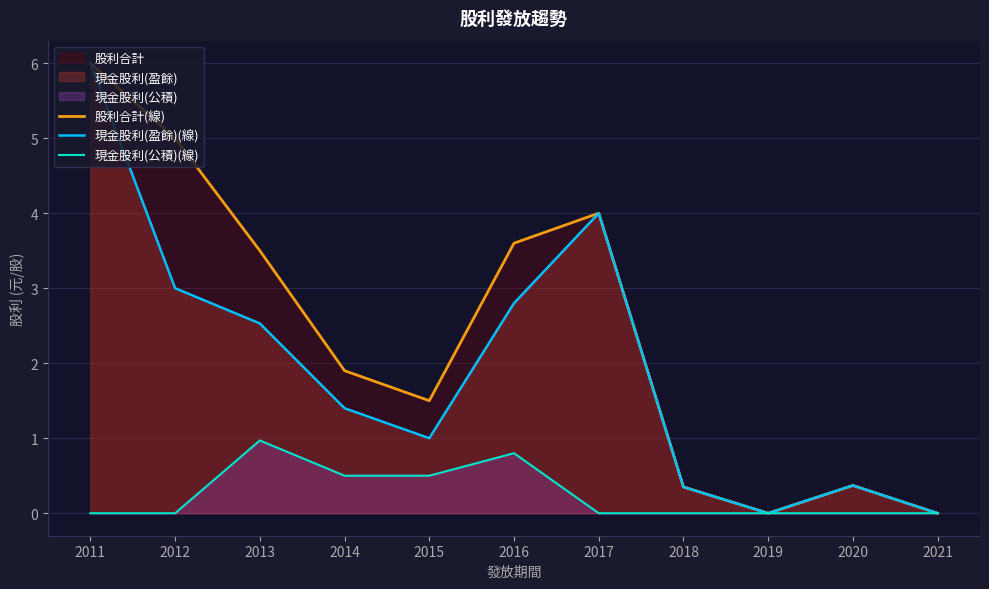

How many lines are shown in the chart?

3